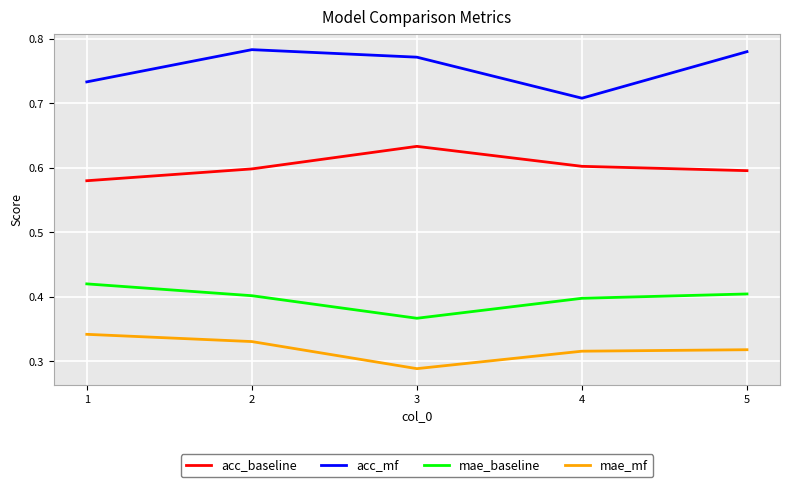

Count the number of categories in the chart.

5